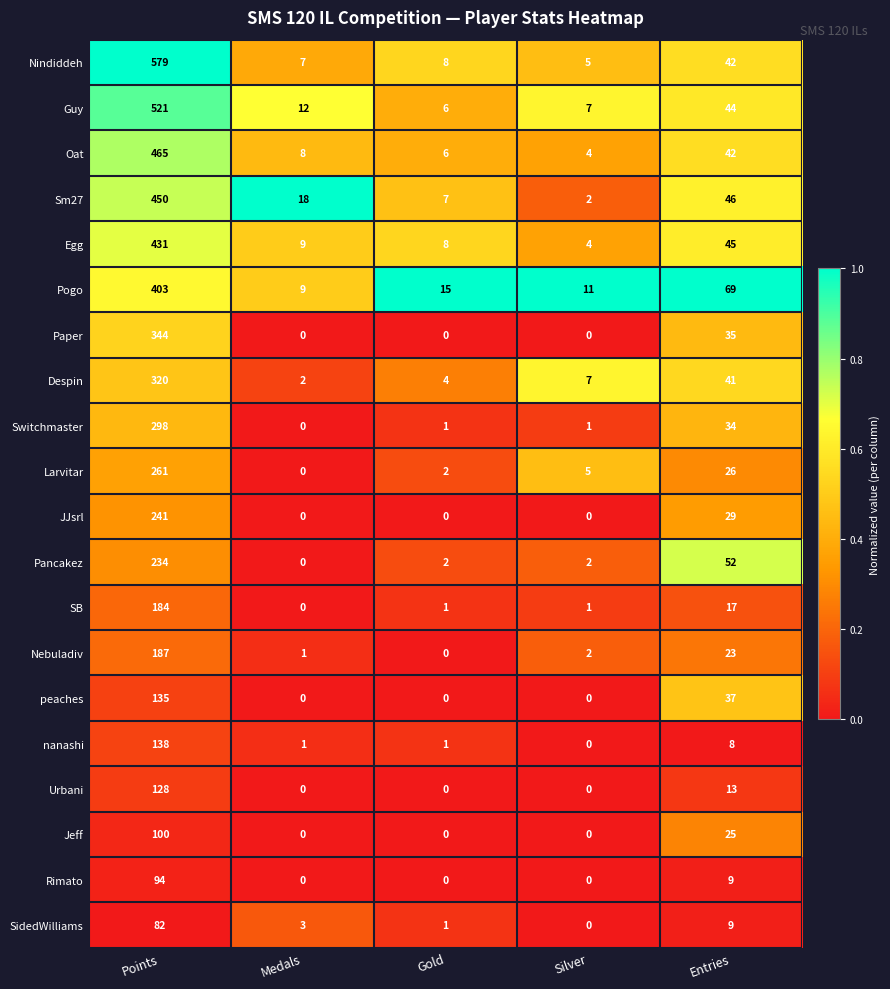

What is the sum of the Egg values at Entries and Gold?

53